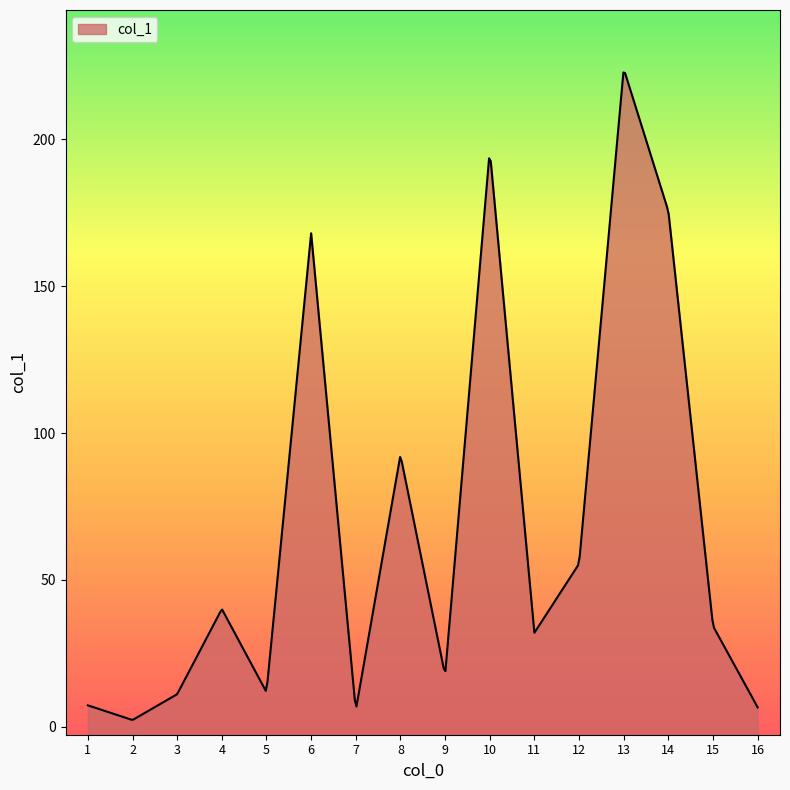

Does the chart have visible grid lines?

No